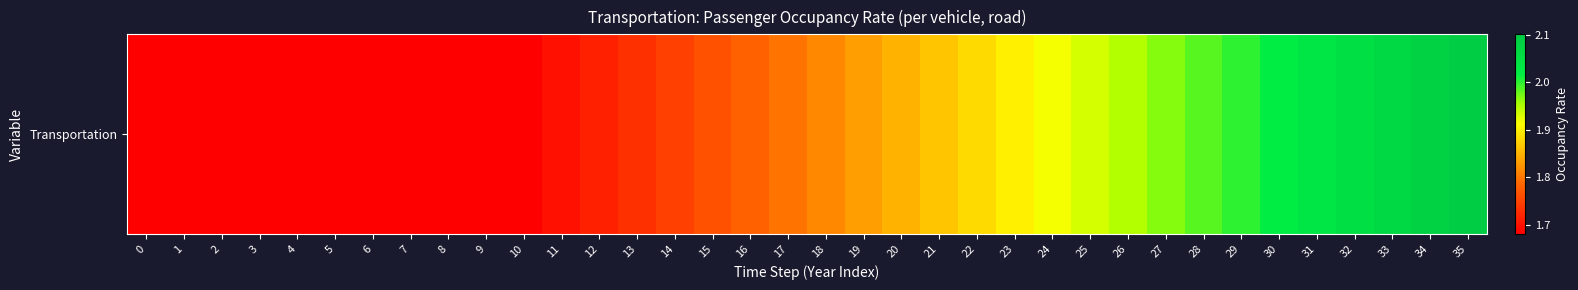

Reading left to right, extract all data points from this chart.

0=1.7	1=1.7	2=1.7	3=1.7	4=1.7	5=1.7	6=1.7	7=1.7	8=1.7	9=1.7	10=1.7	11=1.7	12=1.7	13=1.7	14=1.7	15=1.8	16=1.8	17=1.8	18=1.8	19=1.8	20=1.8	21=1.9	22=1.9	23=1.9	24=1.9	25=1.9	26=1.9	27=2.0	28=2.0	29=2.0	30=2.0	31=2.0	32=2.1	33=2.1	34=2.1	35=2.1